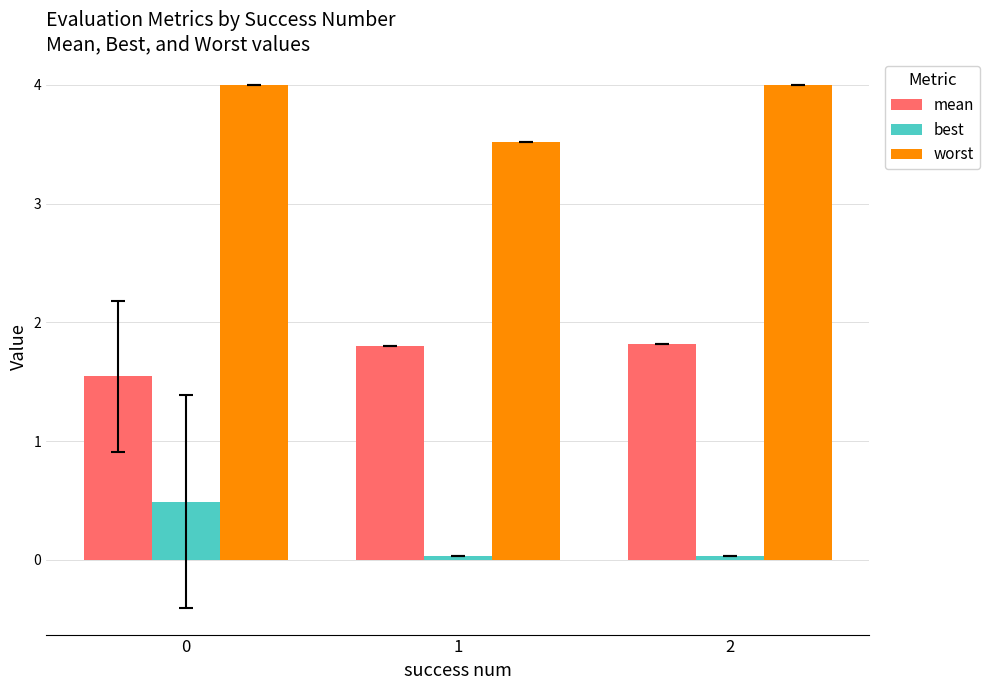

Which series has the largest total across all categories?

worst